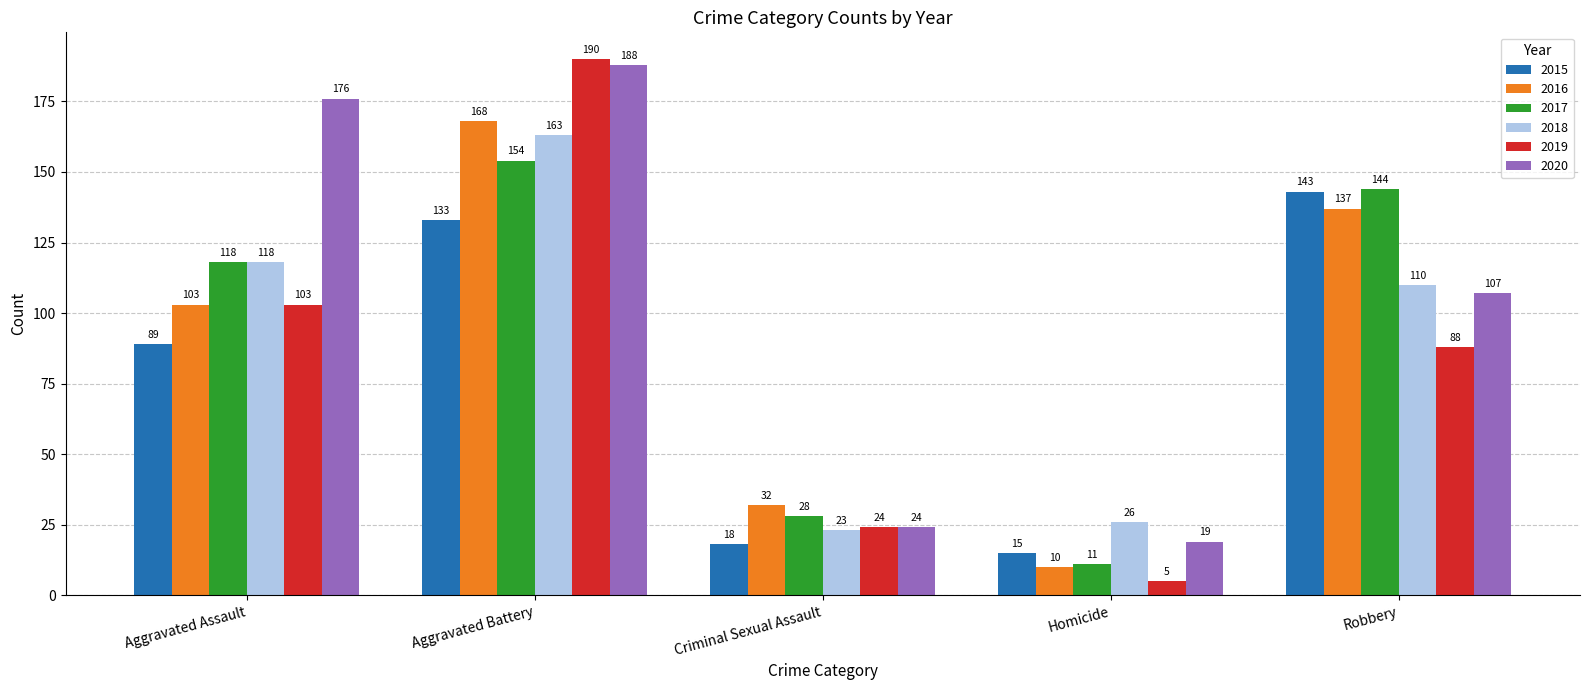

Read the 2016 value at Homicide, to the nearest 10.

10